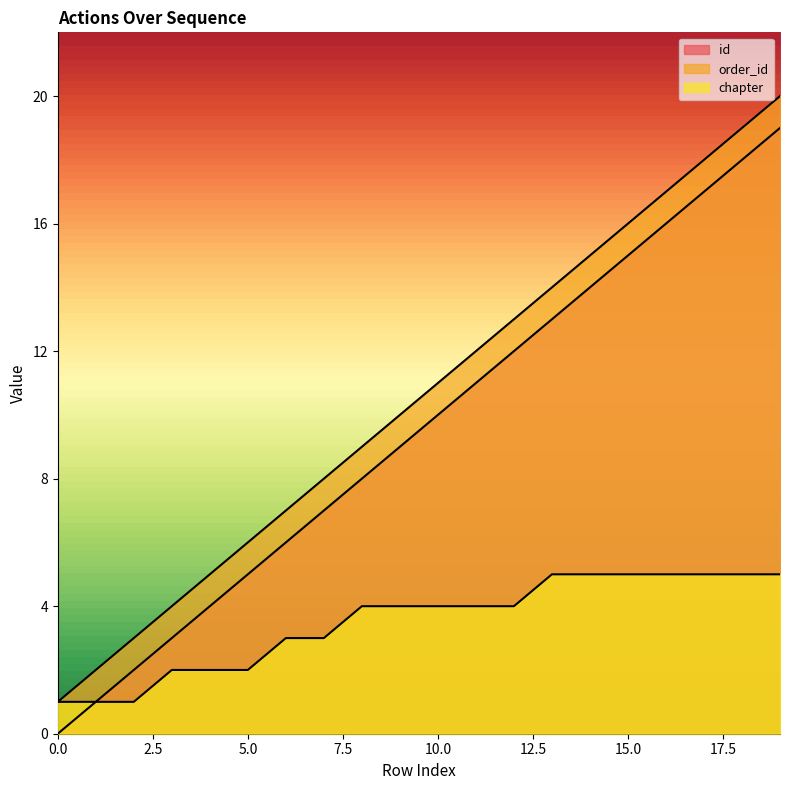

What is the difference between the maximum and second lowest values in the id series?

18